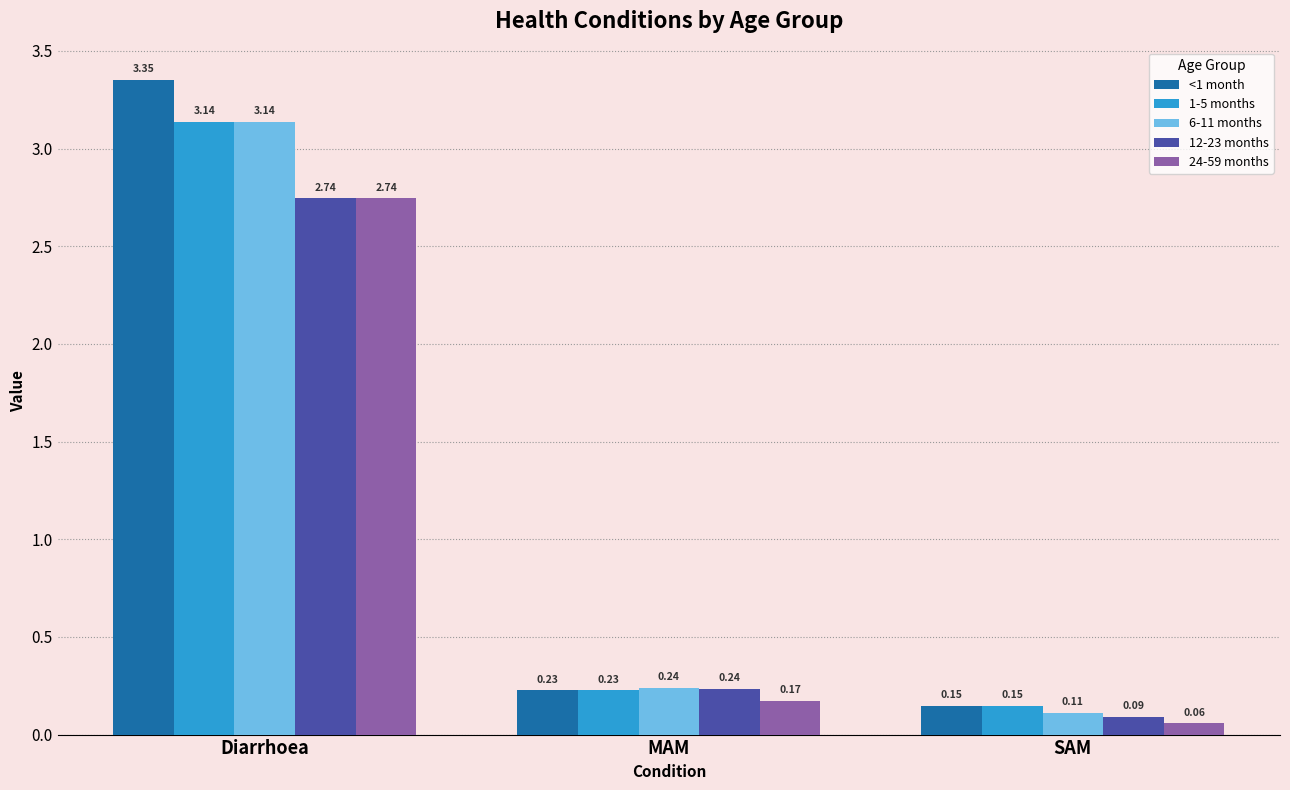

List the labels in order of 6-11 months value, largest first.

Diarrhoea, MAM, SAM